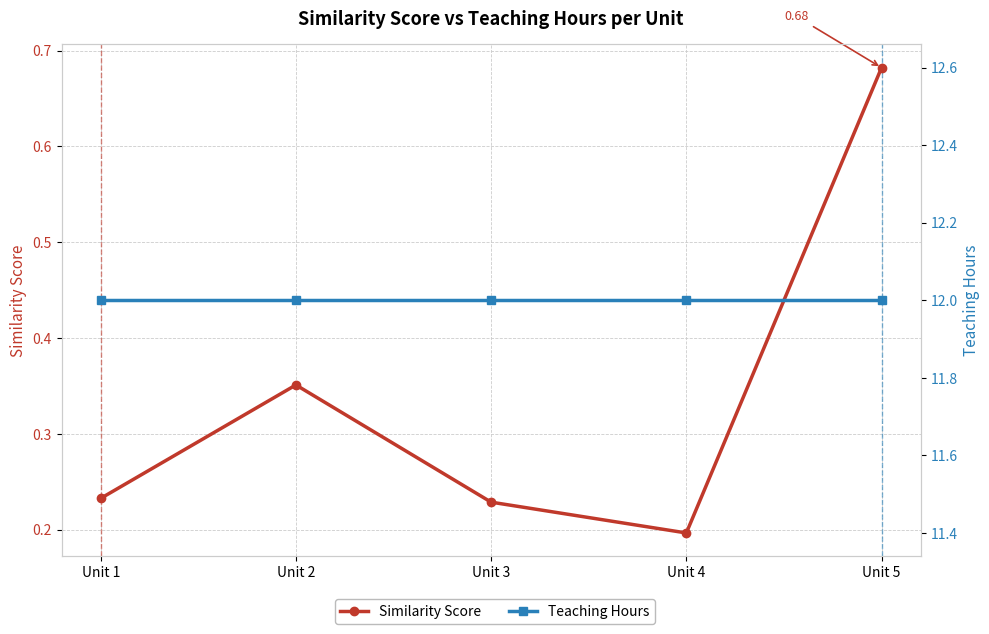

How many series are shown in this chart?

2